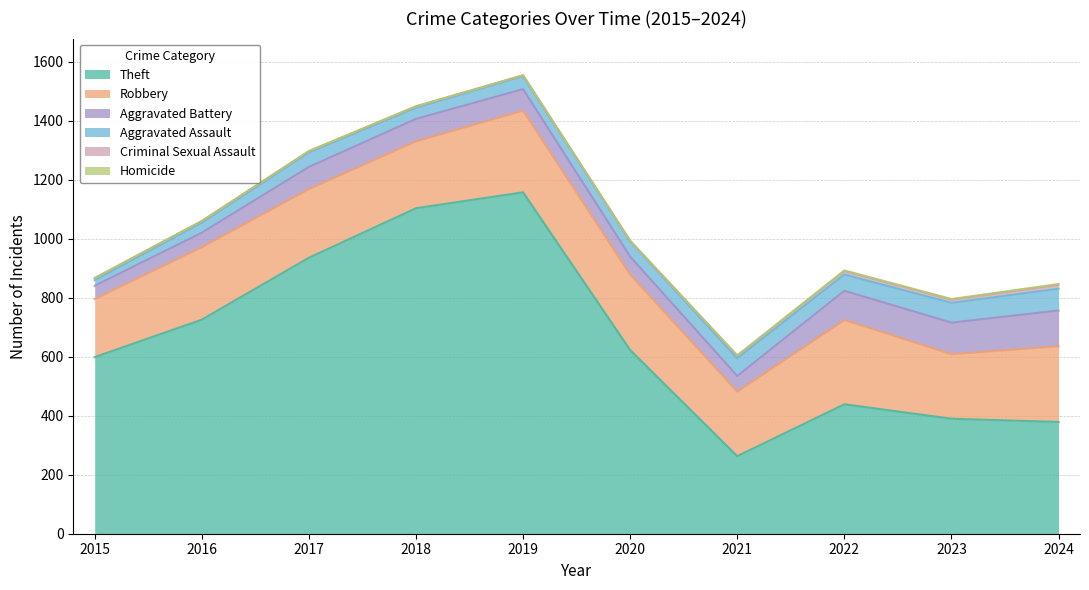

How many distinct data groups are displayed?

6